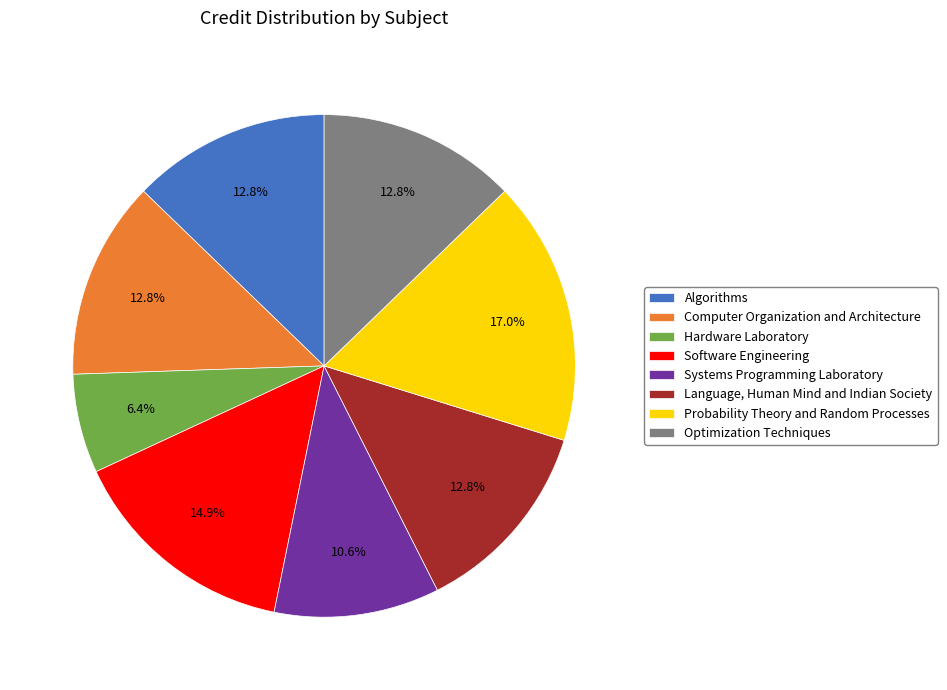

What is the ratio of the value at Language, Human Mind and Indian Society to the value at Optimization Techniques?

1.0